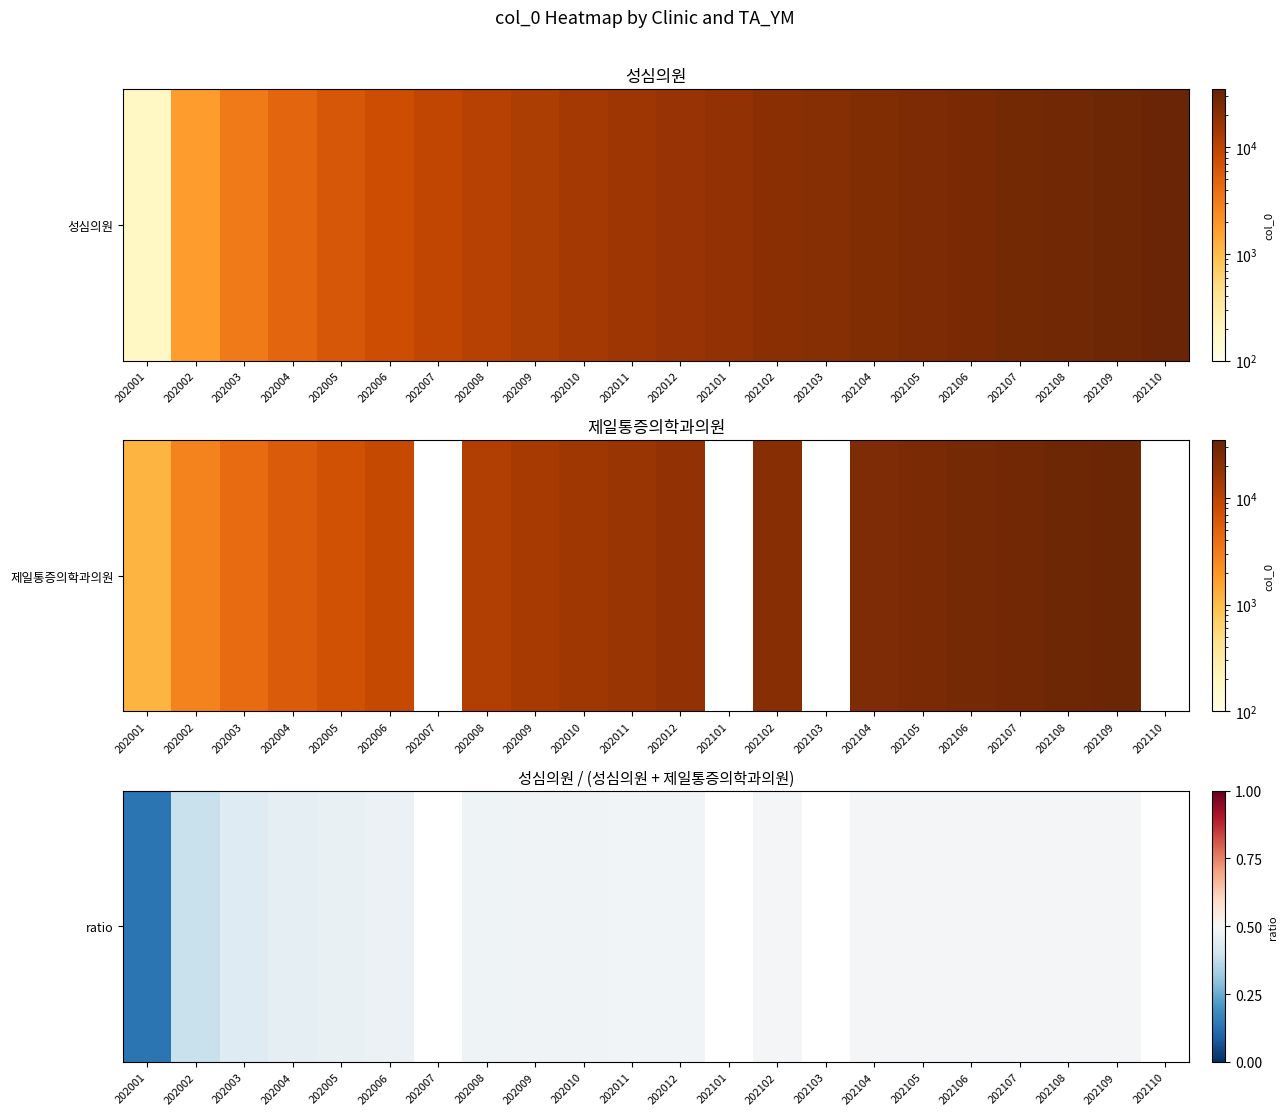

Which category has the lowest value across all series?

202001